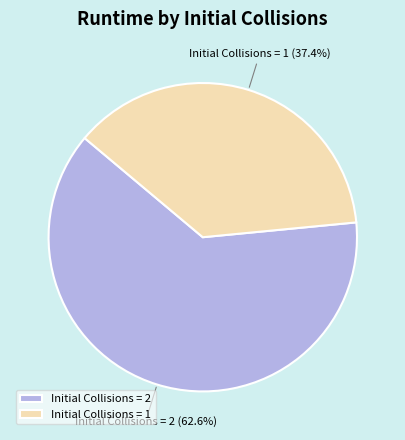

How much of the chart is everything except Initial Collisions = 1?

62.6%